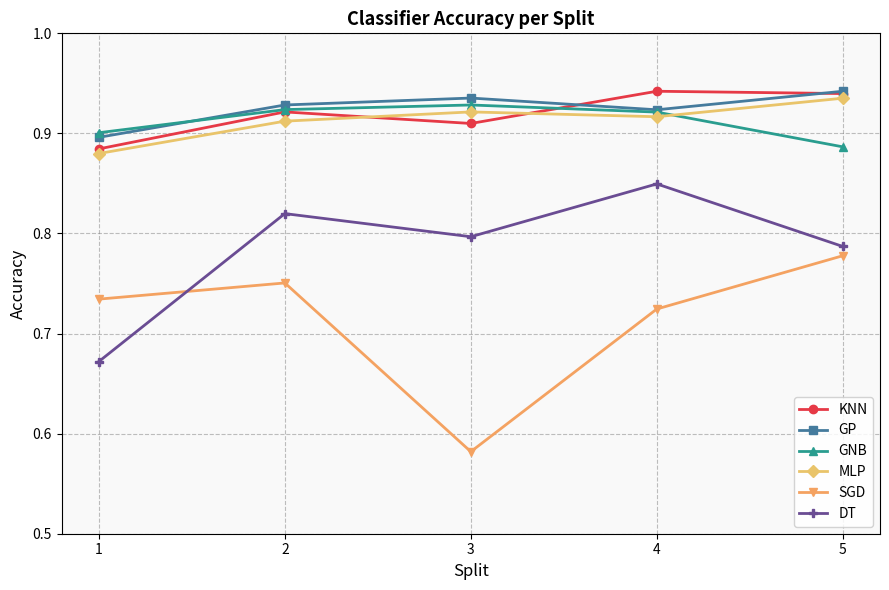

Which label corresponds to the smallest value in the chart?

3